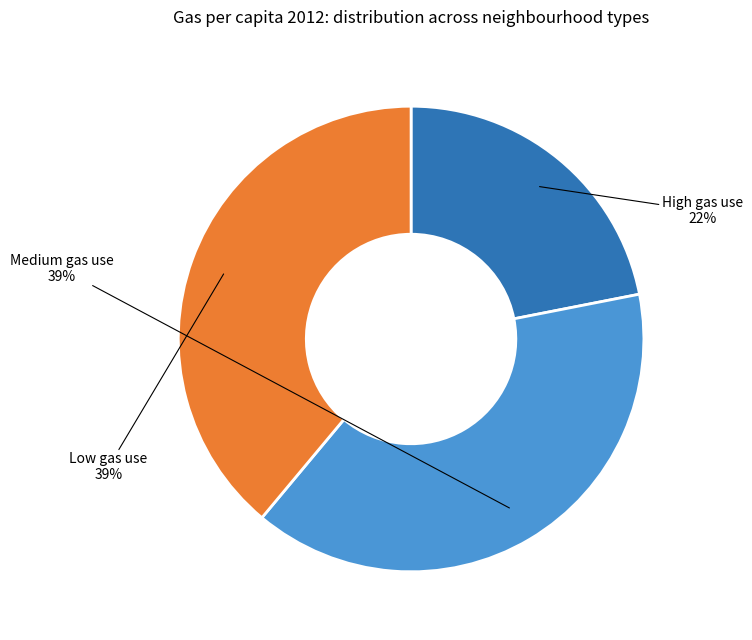

Is there a majority slice in this chart?

No